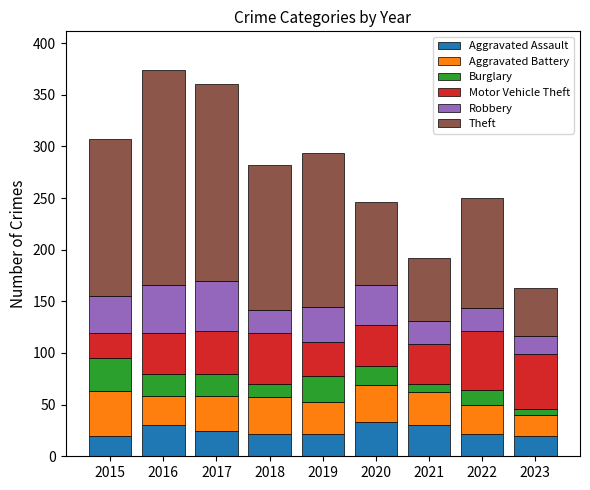

What is the lowest value of the Aggravated Assault series?

20